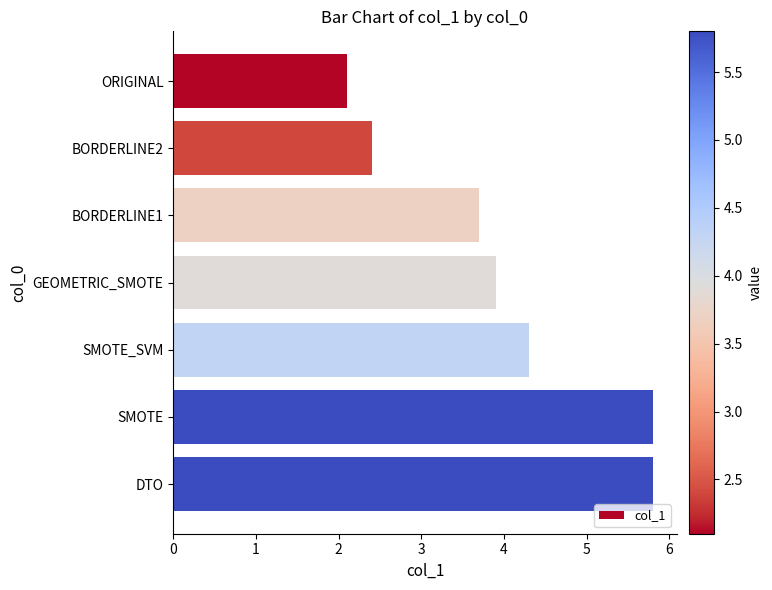

Reading top to bottom, list all the values displayed in this chart.

ORIGINAL=2.1	BORDERLINE2=2.4	BORDERLINE1=3.7	GEOMETRIC_SMOTE=3.9	SMOTE_SVM=4.3	SMOTE=5.8	DTO=5.8